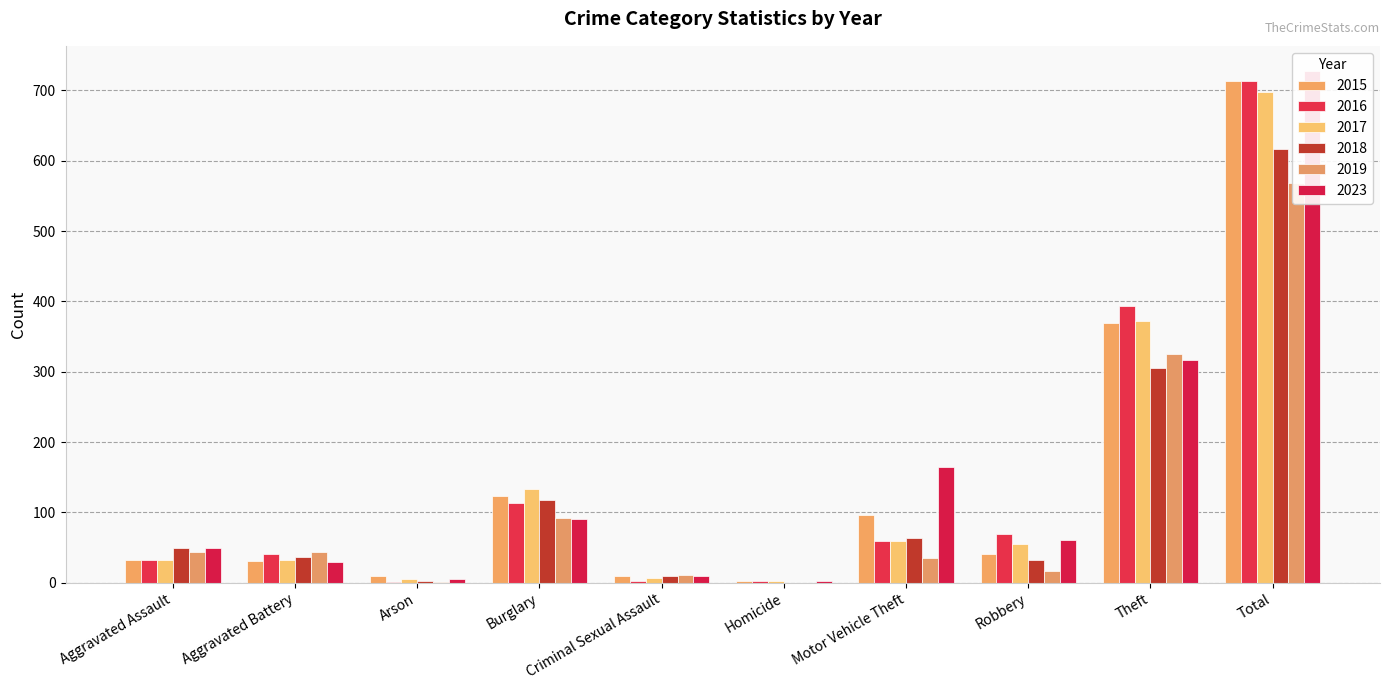

How many bars are there in total?

60